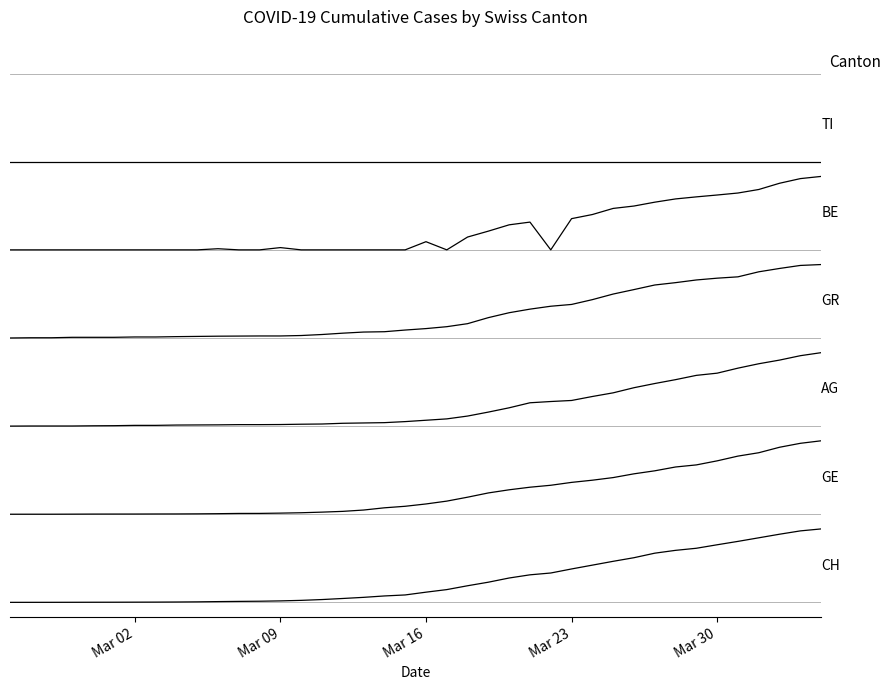

Is this an area chart (filled region under the line)?

No